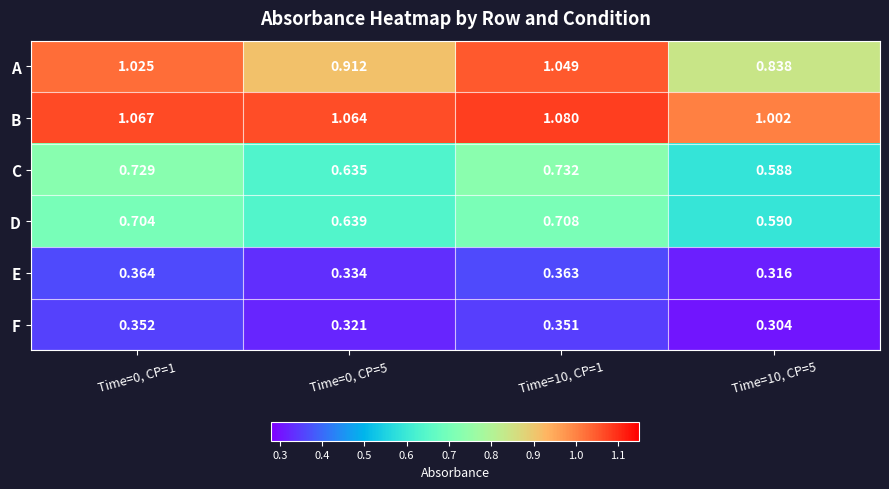

Which series has the largest total across all categories?

B